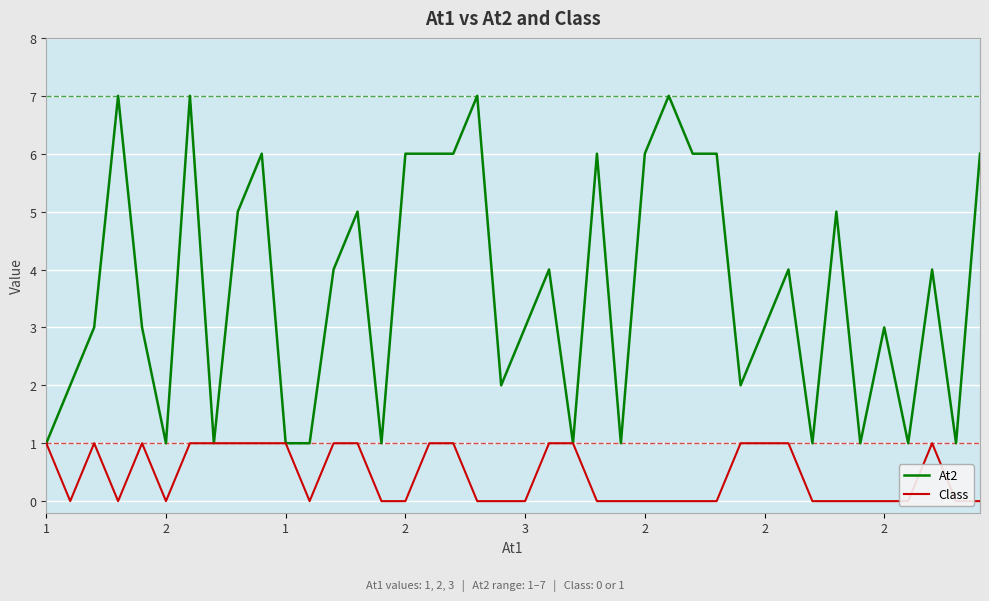

Where is the first local maximum for Class?

1